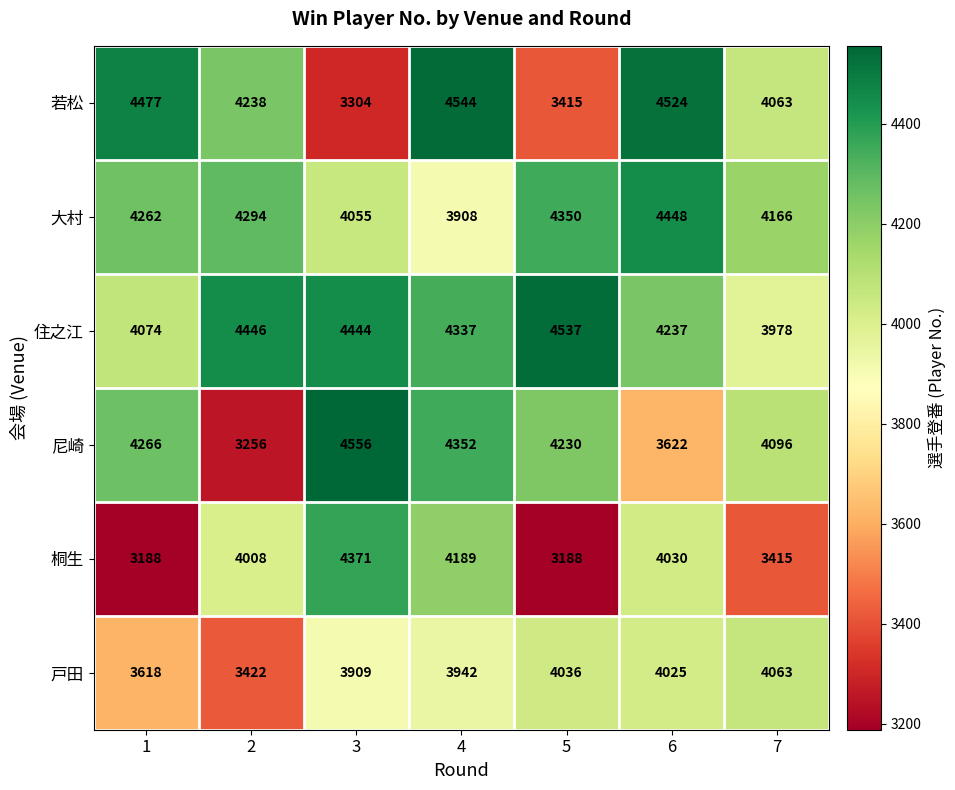

What value does the 尼崎 series have at 2, to the nearest 100?

3300